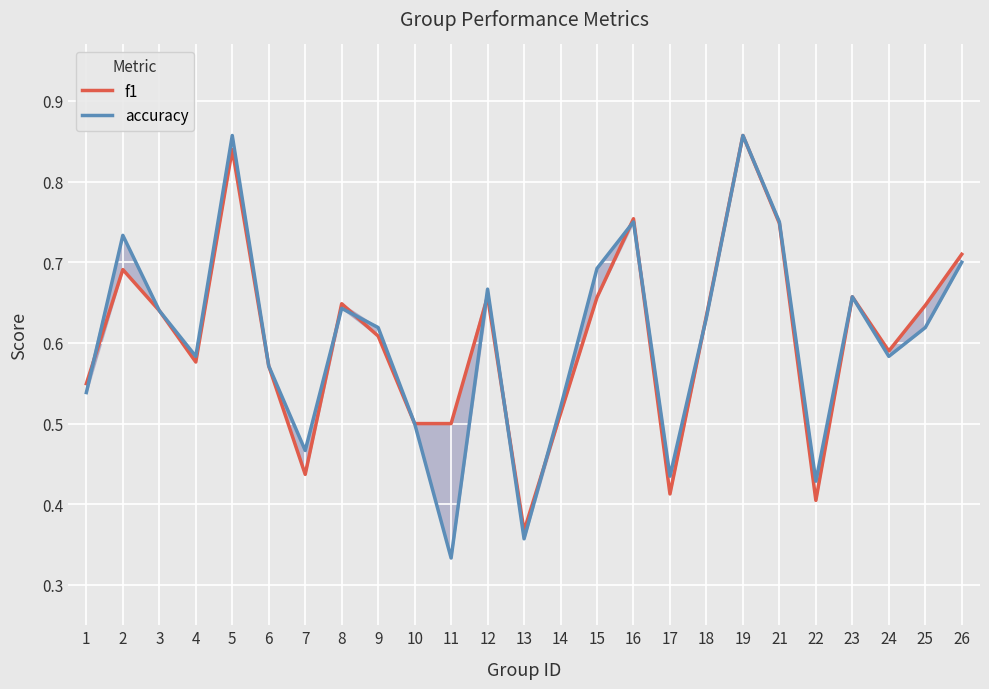

At which category does the chart reach its minimum across all series?

11